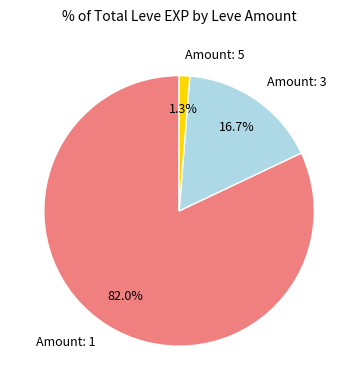

Rank the categories by value from highest to lowest.

Amount: 1, Amount: 3, Amount: 5